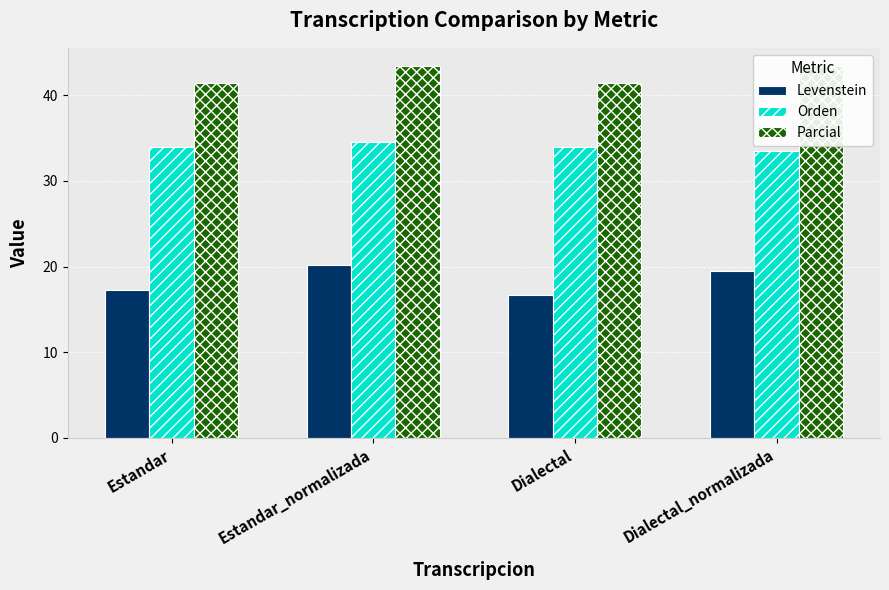

What are all the series names shown in the legend?

Levenstein, Orden, Parcial